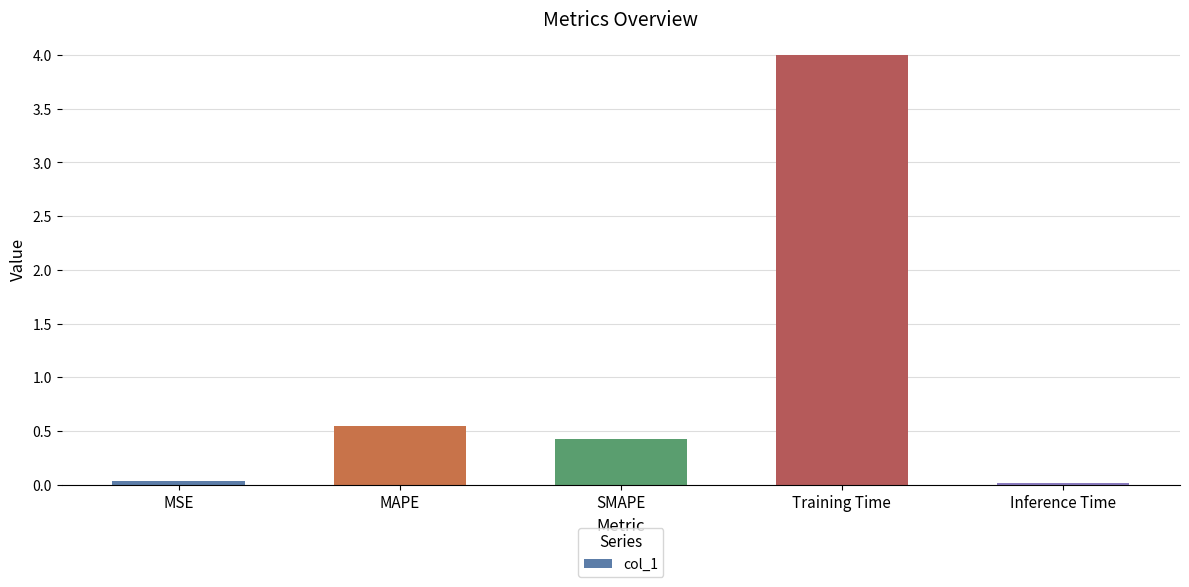

The chart shows a value of 7.1 at Training Time. True or false?

False